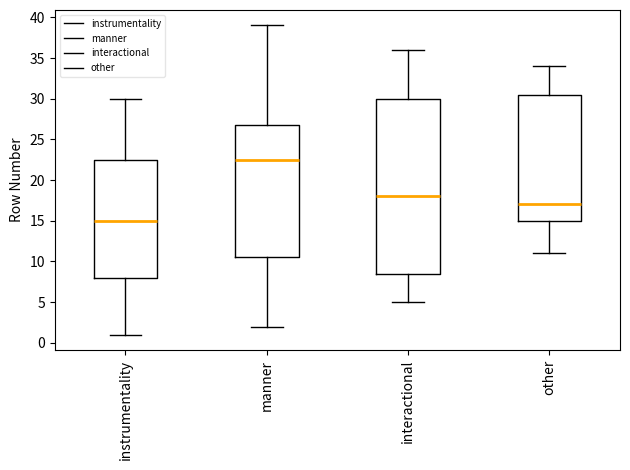

Reading left to right, transcribe this box plot: for each box, give where its median line is, the range the box spans, and where its two whiskers end, as read against the y-axis. The values are not printed on the chart, so give them approximately, as read against the axis.

instrumentality: median 15.0, box 8.0 to 22.5, whiskers 1.0 to 30.0
manner: median 22.5, box 10.5 to 27.0, whiskers 2.0 to 39.0
interactional: median 18.0, box 8.5 to 30.0, whiskers 5.0 to 36.0
other: median 17.0, box 15.0 to 30.5, whiskers 11.0 to 34.0